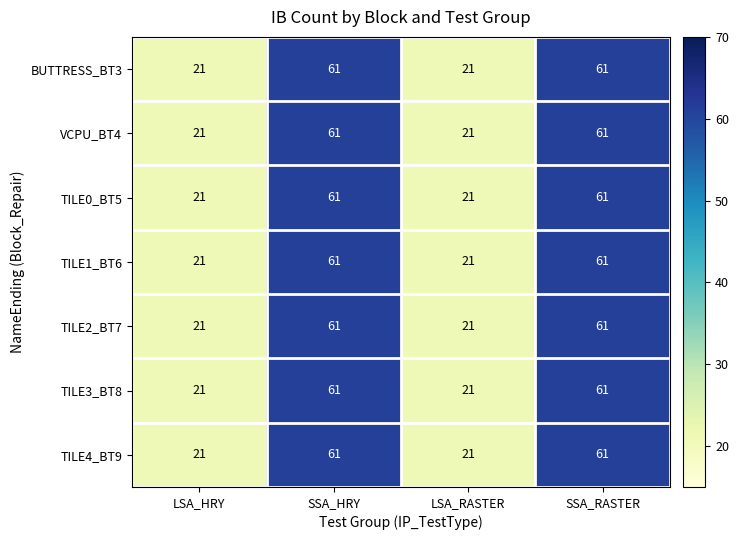

Count the number of data series in this chart.

7